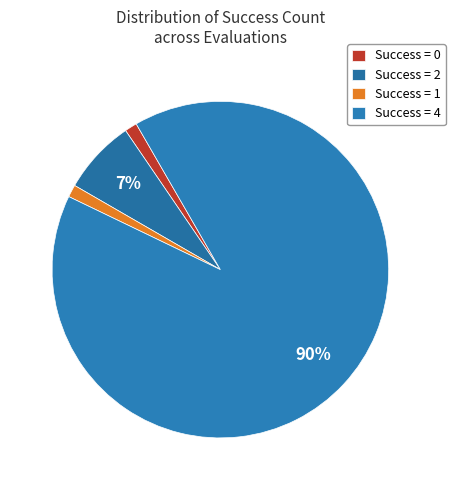

Count the number of slices in the pie.

4